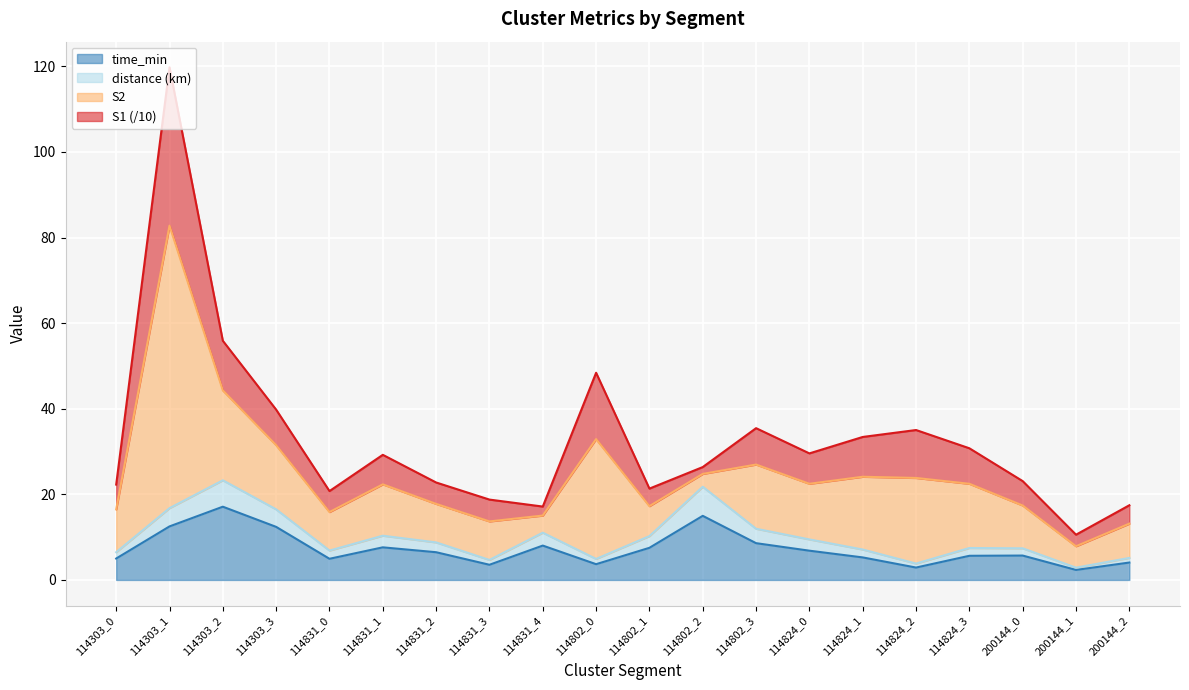

The value of time_min at 114802_2 is 15.0. True or false?

True